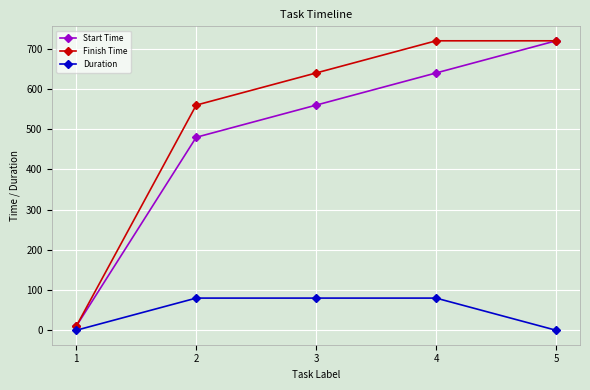

Is the value of Duration at 2 greater than the value of Finish Time at 4?

No